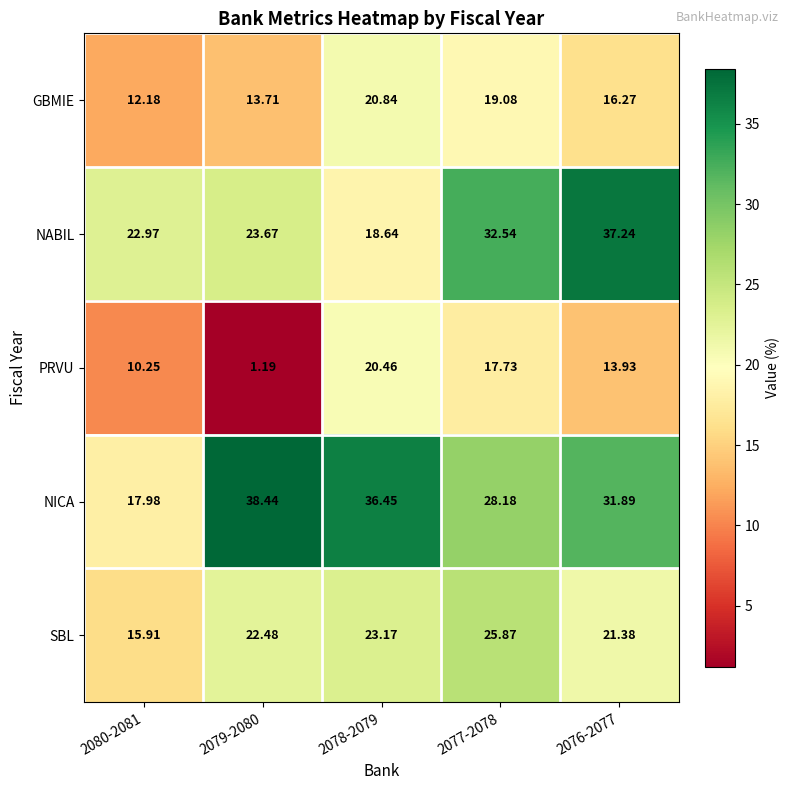

At 2080-2081, list the series in order from smallest to largest.

PRVU, GBMIE, SBL, NICA, NABIL